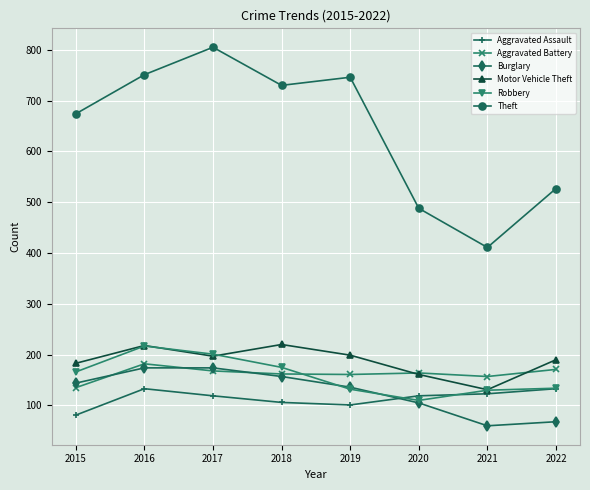

Where is the first local minimum for Motor Vehicle Theft?

2017